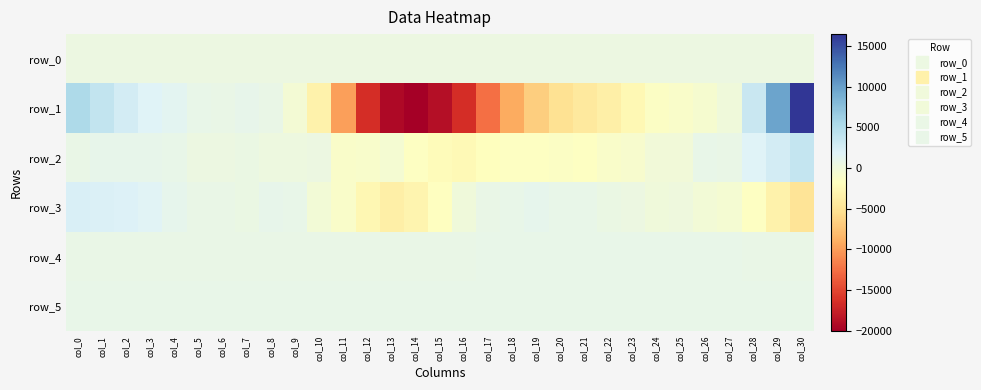

At which label does row_0 reach its peak?

col_30